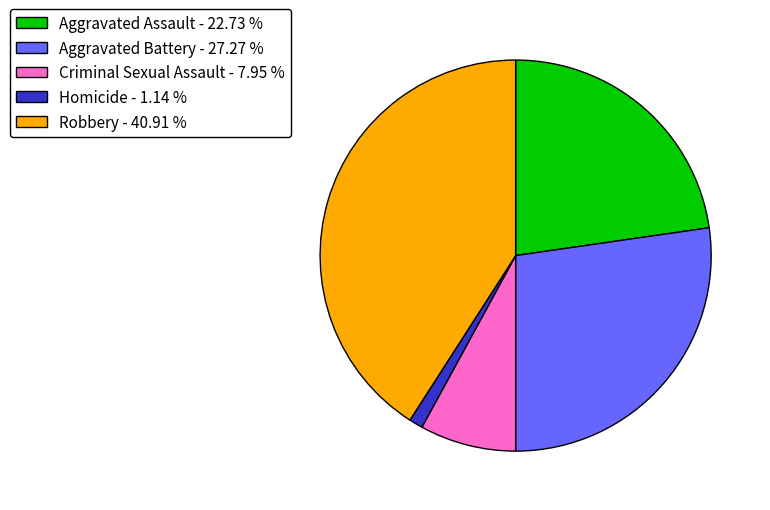

Which category has the biggest portion of the pie?

Robbery